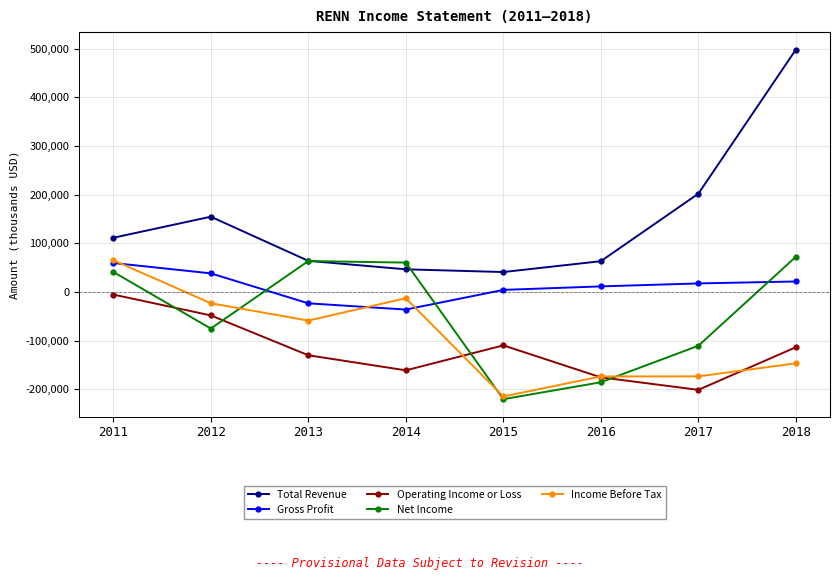

How many interior local peaks does the Total Revenue series have?

1